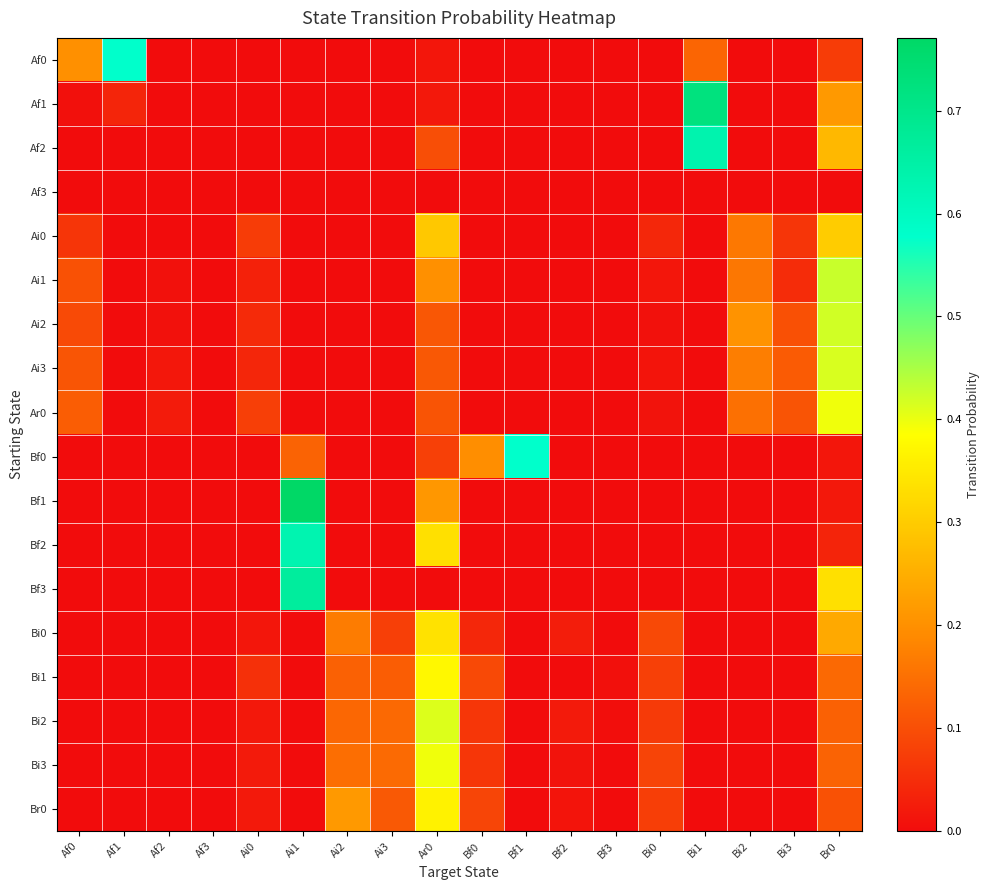

Between Af0 and Bf0, which series saw the biggest shift?

Af0